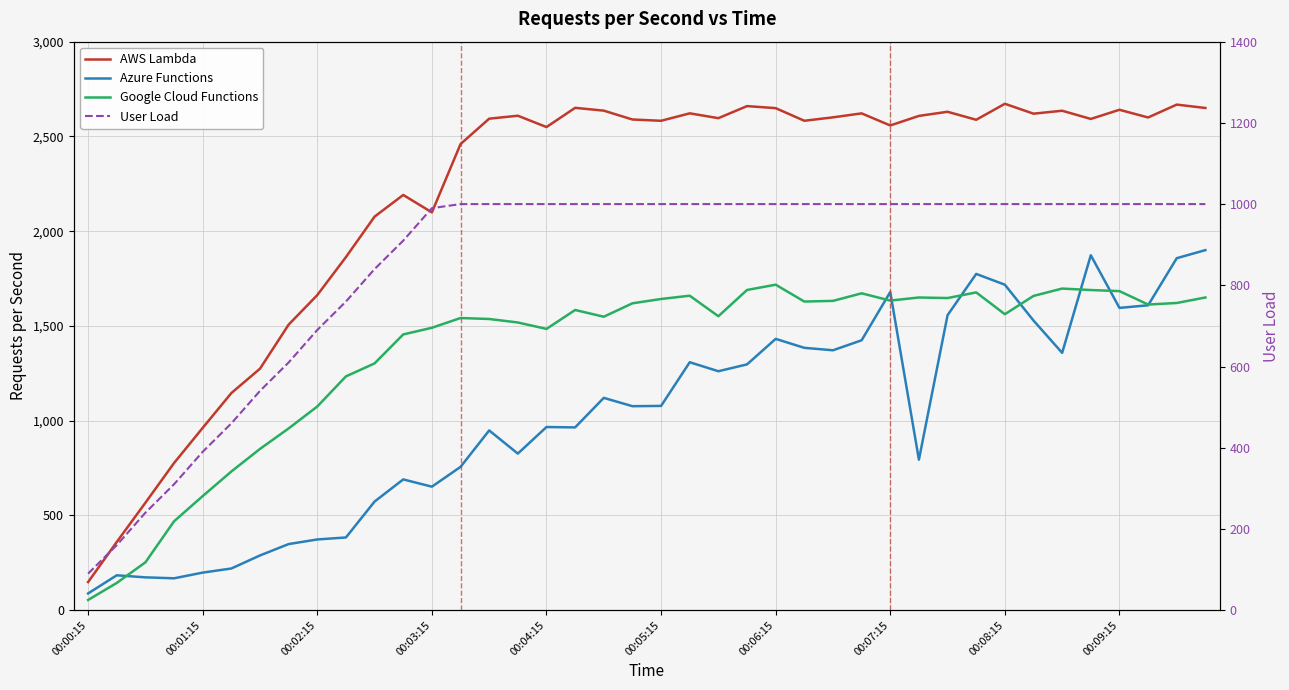

What is the difference between the second highest and minimum values in the Google Cloud Functions series?

1643.3